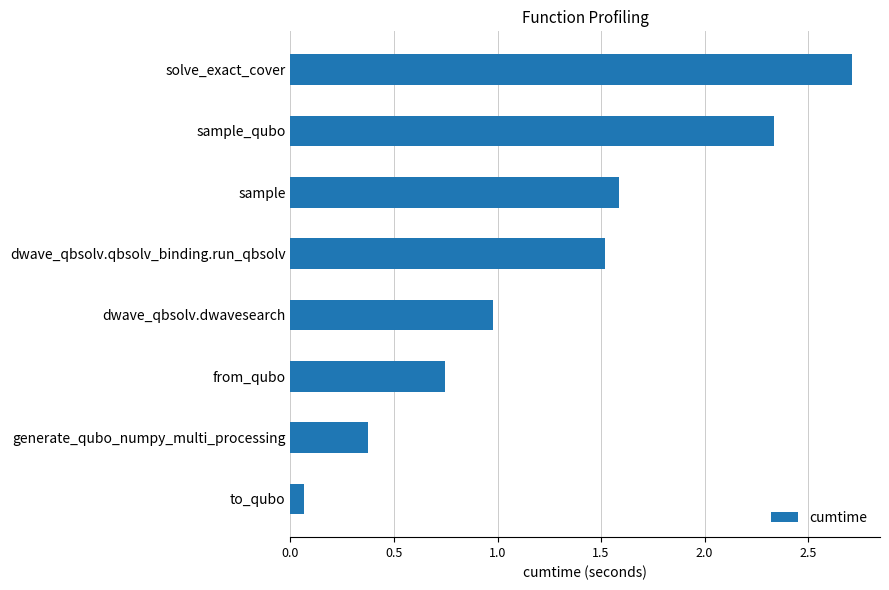

What is the average value?

1.3